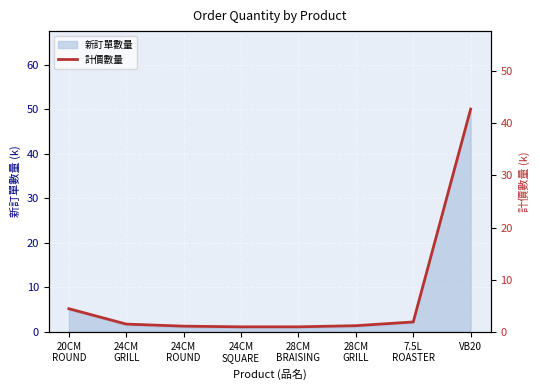

Approximately how many times larger is the value at 7.5L
ROASTER compared to 24CM
GRILL?

1.3